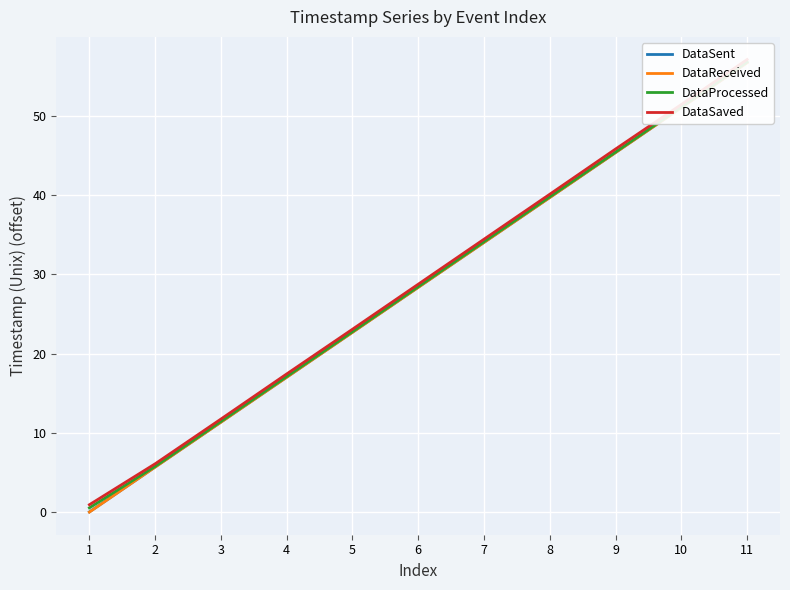

Reading left to right, transcribe all the data shown in this chart.

DataSent: 1=0.0	2=5.7	3=11.3	4=17.0	5=22.7	6=28.4	7=34.0	8=39.7	9=45.4	10=51.1	11=56.8
DataReceived: 1=-0.0	2=5.7	3=11.3	4=17.0	5=22.7	6=28.4	7=34.0	8=39.7	9=45.4	10=51.1	11=56.7
DataProcessed: 1=0.5	2=5.7	3=11.4	4=17.1	5=22.8	6=28.4	7=34.1	8=39.8	9=45.5	10=51.1	11=56.8
DataSaved: 1=0.9	2=6.1	3=11.7	4=17.4	5=23.1	6=28.8	7=34.4	8=40.1	9=45.8	10=51.5	11=57.1